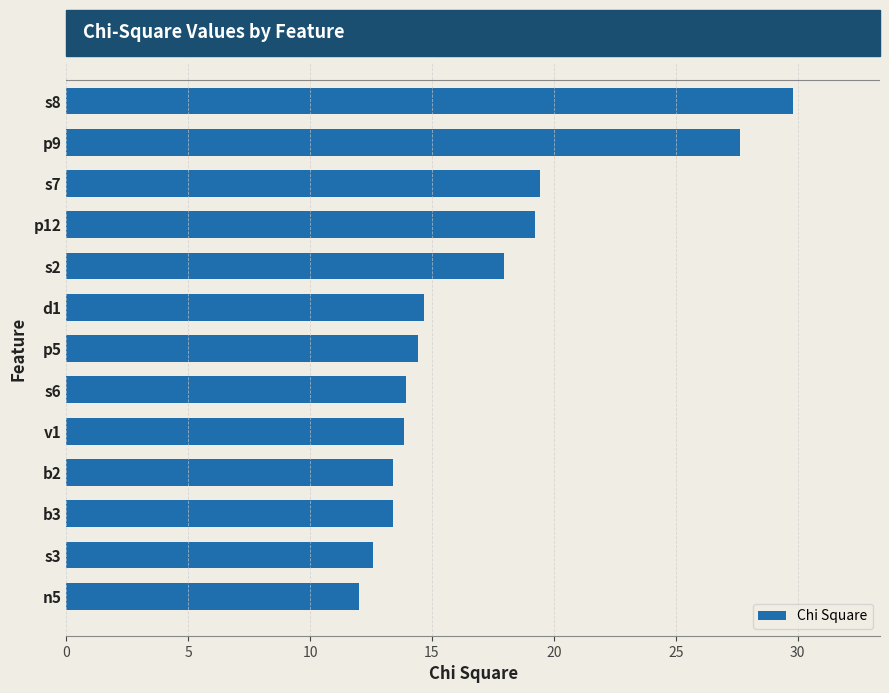

What is the difference between the values at b3 and p5?

1.0